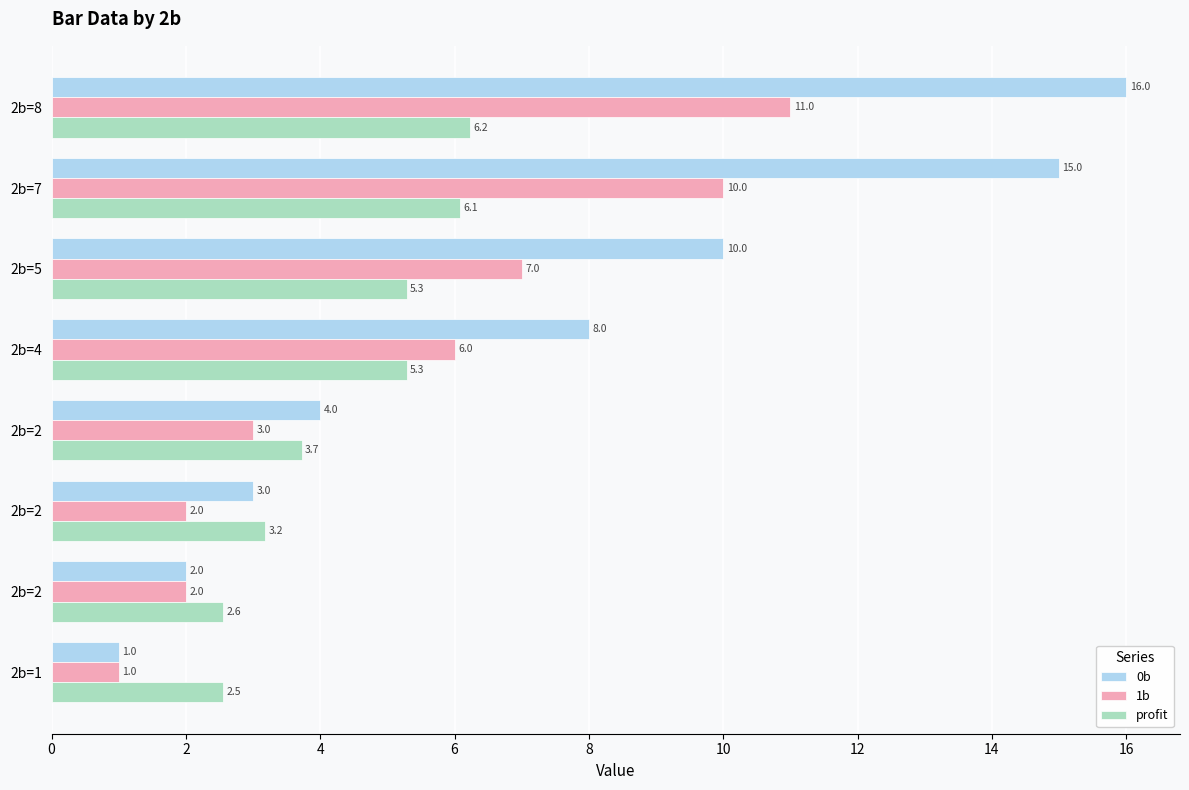

What is the difference between the second highest and second lowest values in the 1b series?

8.0